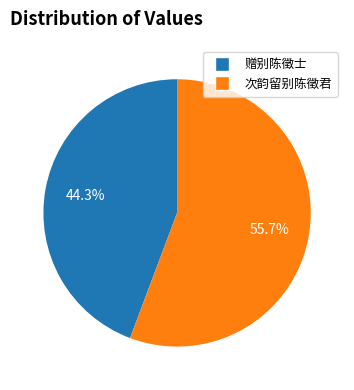

What is the ratio of the value at 次韵留别陈徵君 to the value at 赠别陈徵士?

1.3